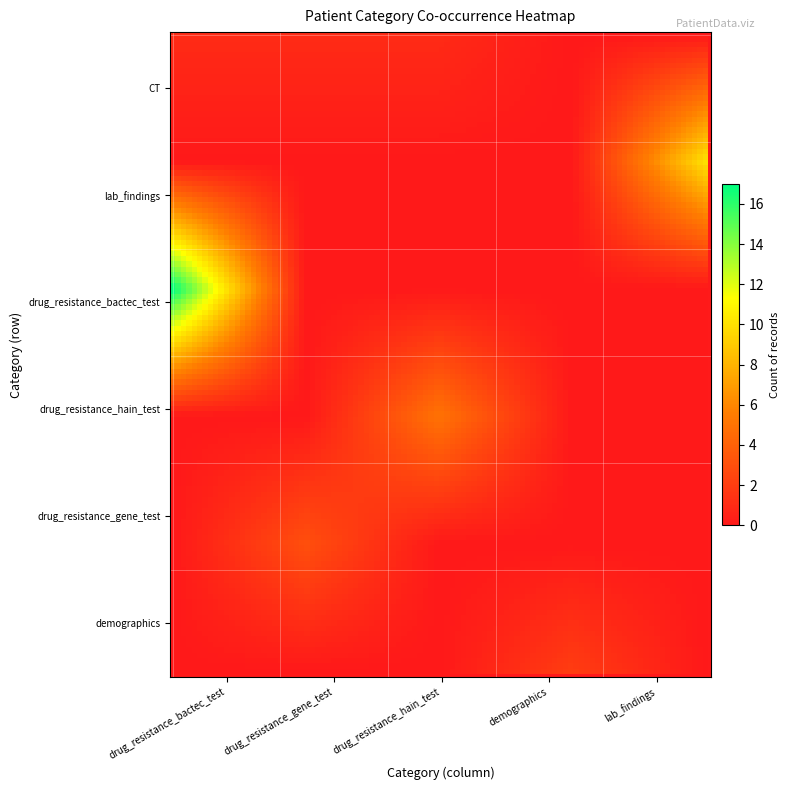

Reading right to left, transcribe all the data shown in this chart.

CT: 0	0	1	1	1
lab_findings: 10	0	0	0	0
drug_resistance_bactec_test: 0	0	0	0	17
drug_resistance_hain_test: 0	0	5	0	0
drug_resistance_gene_test: 0	0	0	3	0
demographics: 0	2	0	0	0